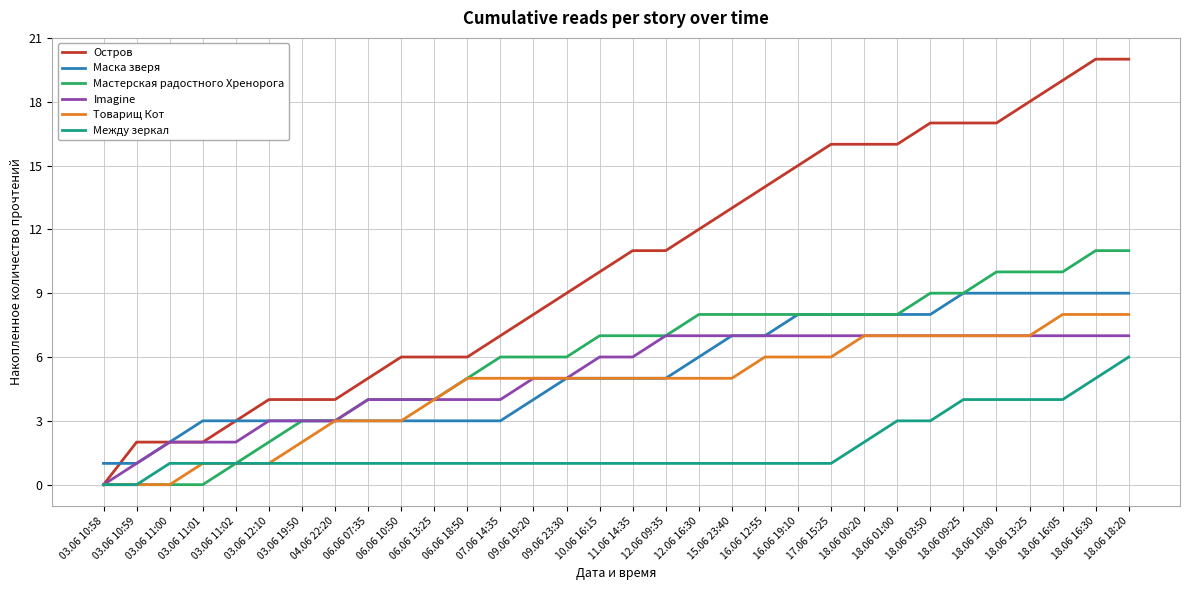

Reading left to right, what are all the values shown in this chart?

Остров: 0	2	2	2	3	4	4	4	5	6	6	6	7	8	9	10	11	11	12	13	14	15	16	16	16	17	17	17	18	19	20	20
Маска зверя: 1	1	2	3	3	3	3	3	3	3	3	3	3	4	5	5	5	5	6	7	7	8	8	8	8	8	9	9	9	9	9	9
Мастерская радостного Хренорога: 0	0	0	0	1	2	3	3	4	4	4	5	6	6	6	7	7	7	8	8	8	8	8	8	8	9	9	10	10	10	11	11
Imagine: 0	1	2	2	2	3	3	3	4	4	4	4	4	5	5	6	6	7	7	7	7	7	7	7	7	7	7	7	7	7	7	7
Товарищ Кот: 0	0	0	1	1	1	2	3	3	3	4	5	5	5	5	5	5	5	5	5	6	6	6	7	7	7	7	7	7	8	8	8
Между зеркал: 0	0	1	1	1	1	1	1	1	1	1	1	1	1	1	1	1	1	1	1	1	1	1	2	3	3	4	4	4	4	5	6